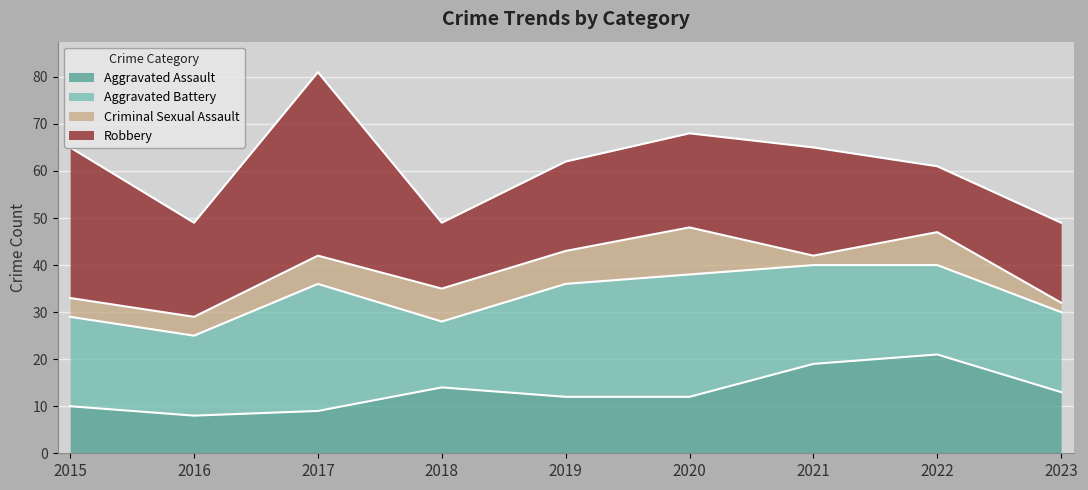

What is the difference between the second highest and second lowest values in the Aggravated Battery series?

9